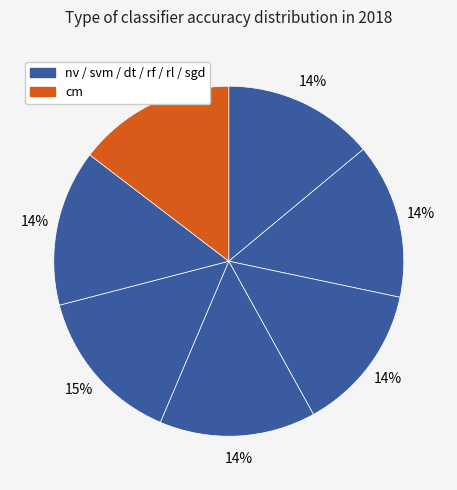

Rank the categories by value from lowest to highest.

dt, nv, svm, rf, sgd, rl, cm